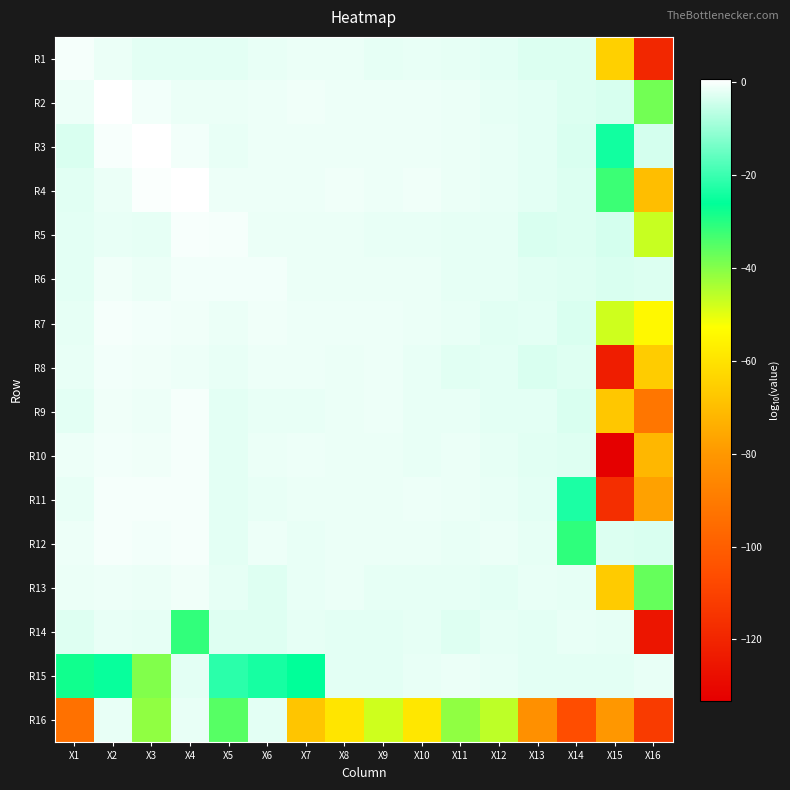

At how many categories does at least one series exceed 0?

3